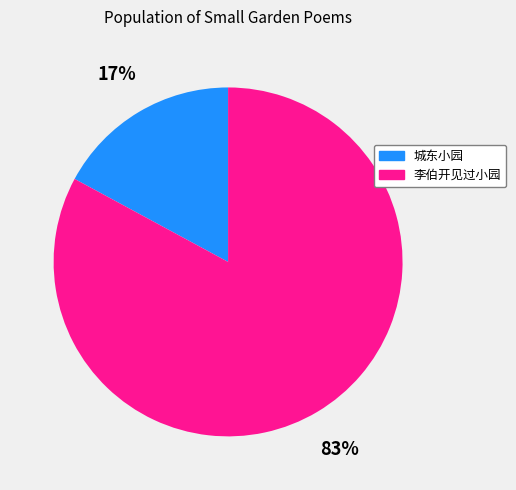

Does any single category account for the majority?

Yes